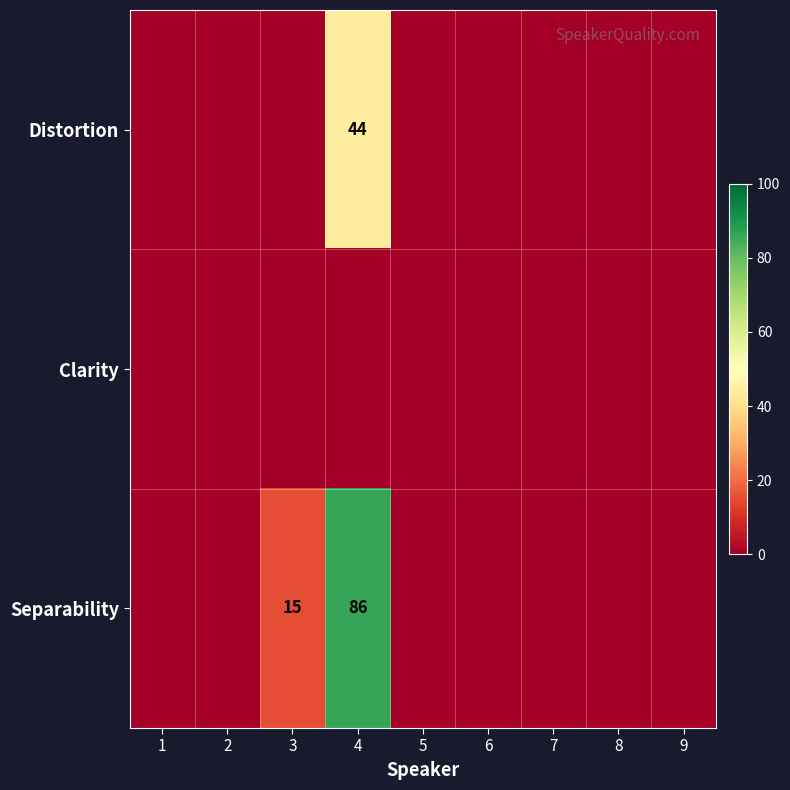

Between 7 and 2, which is larger?

7